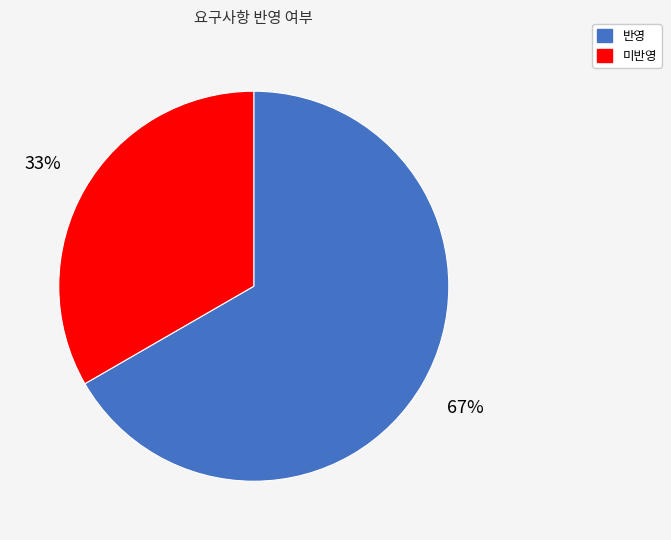

Does 미반영 represent more than half of the total?

No